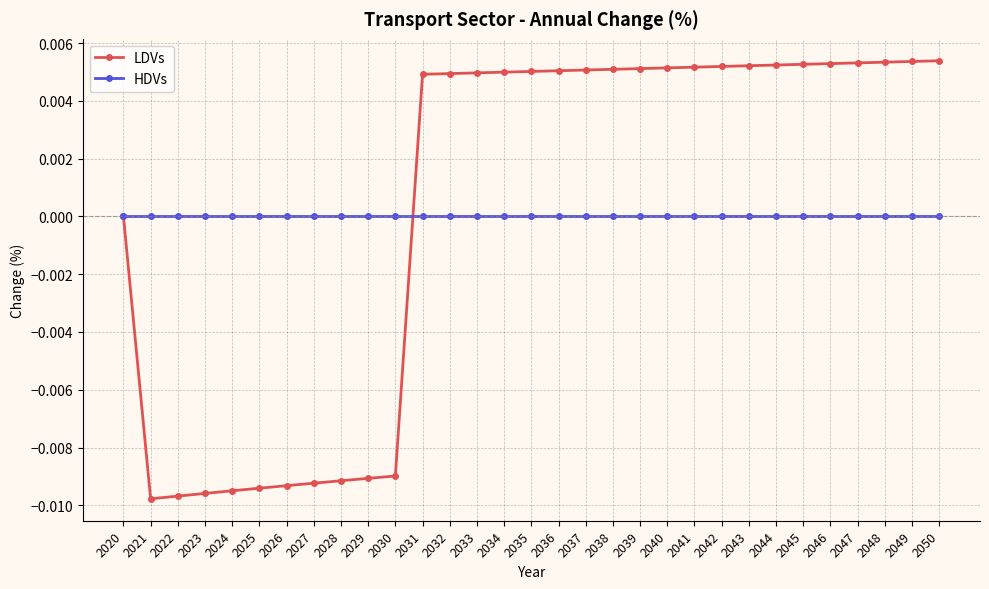

Is the value of HDVs at 2043 greater than the value of LDVs at 2044?

No